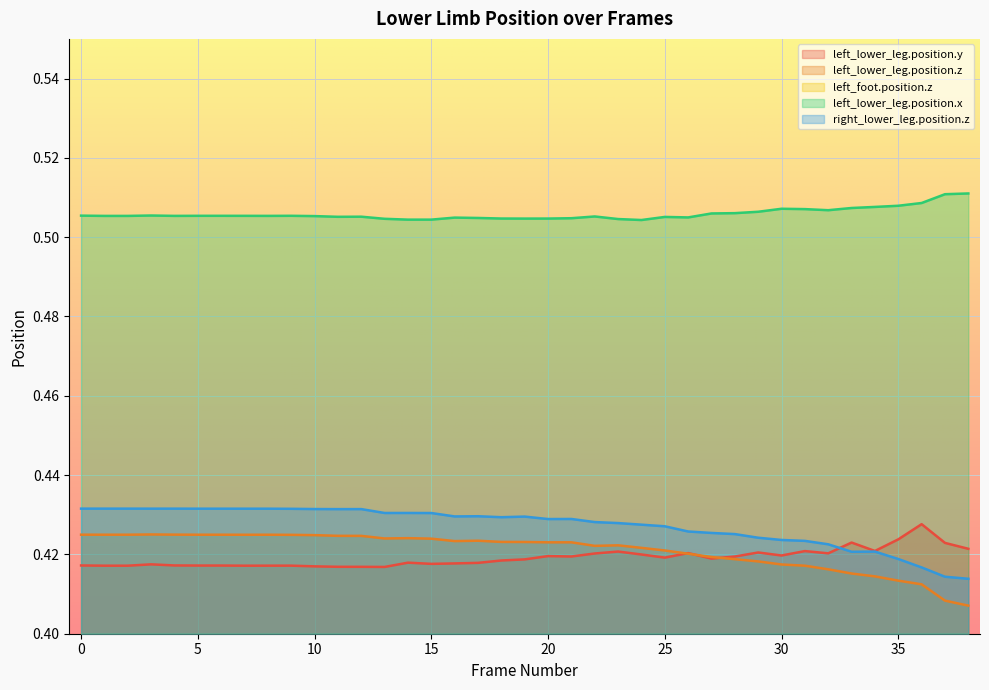

At which category does left_foot.position.z reach its first local valley?

4